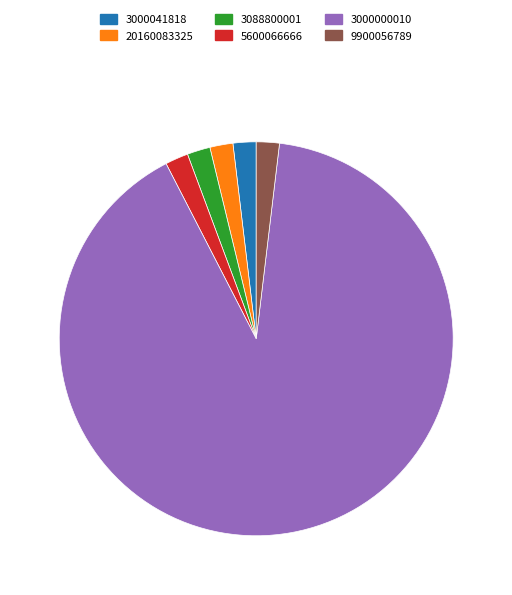

Does any single category account for the majority?

Yes